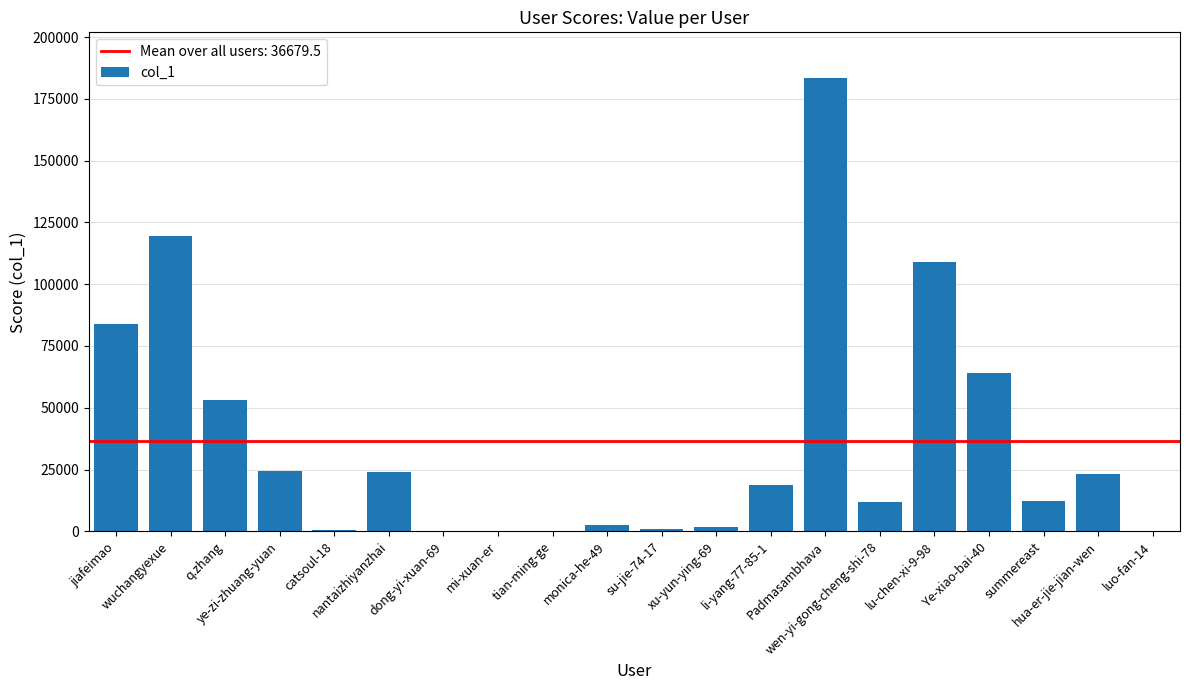

What is the sum of all values?

733590